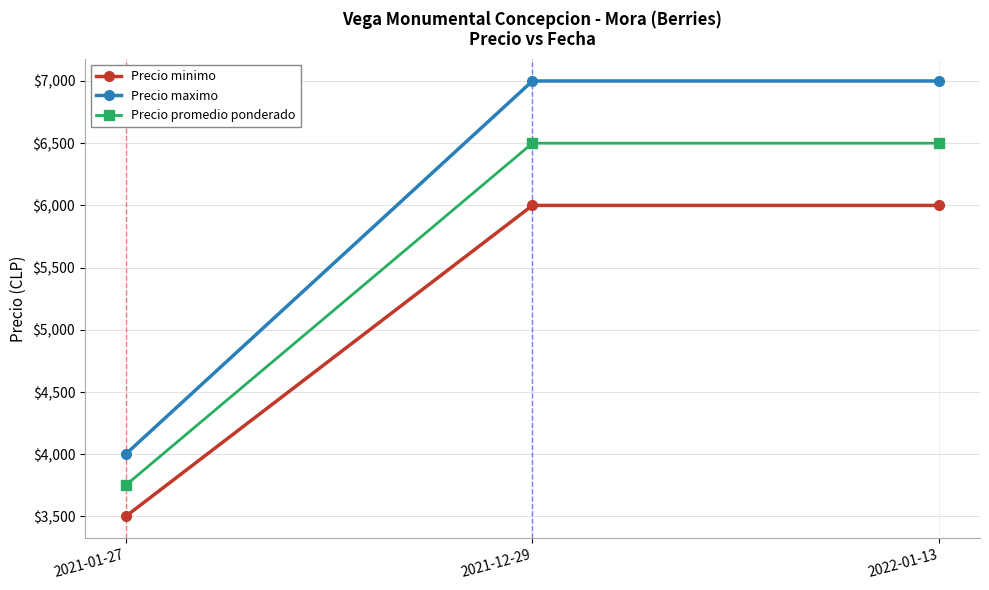

What is the difference between the second highest and minimum values in the Precio minimo series?

2500